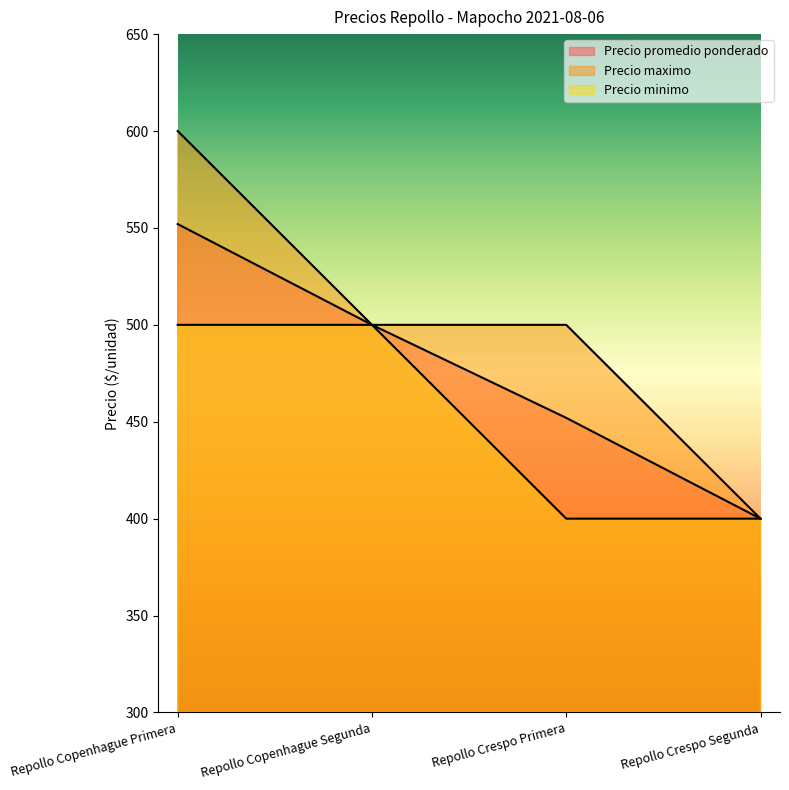

Reading right to left, list all the values displayed in this chart.

Precio promedio ponderado: Repollo Crespo Segunda=400	Repollo Crespo Primera=452	Repollo Copenhague Segunda=500	Repollo Copenhague Primera=552
Precio maximo: Repollo Crespo Segunda=400	Repollo Crespo Primera=500	Repollo Copenhague Segunda=500	Repollo Copenhague Primera=600
Precio minimo: Repollo Crespo Segunda=400	Repollo Crespo Primera=400	Repollo Copenhague Segunda=500	Repollo Copenhague Primera=500